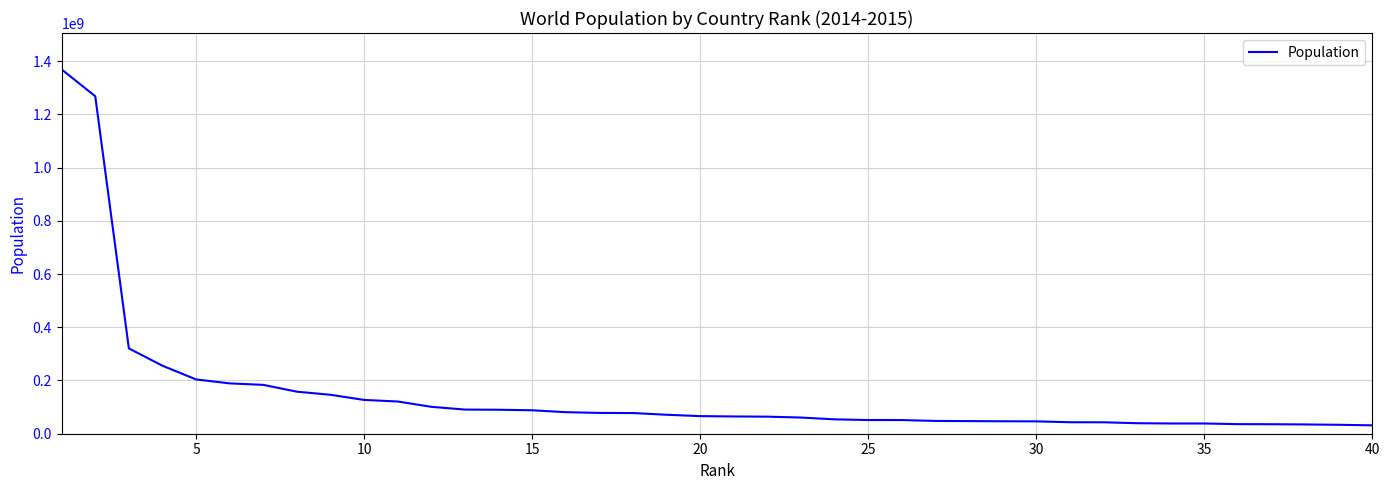

What is the smallest value displayed?

31521418